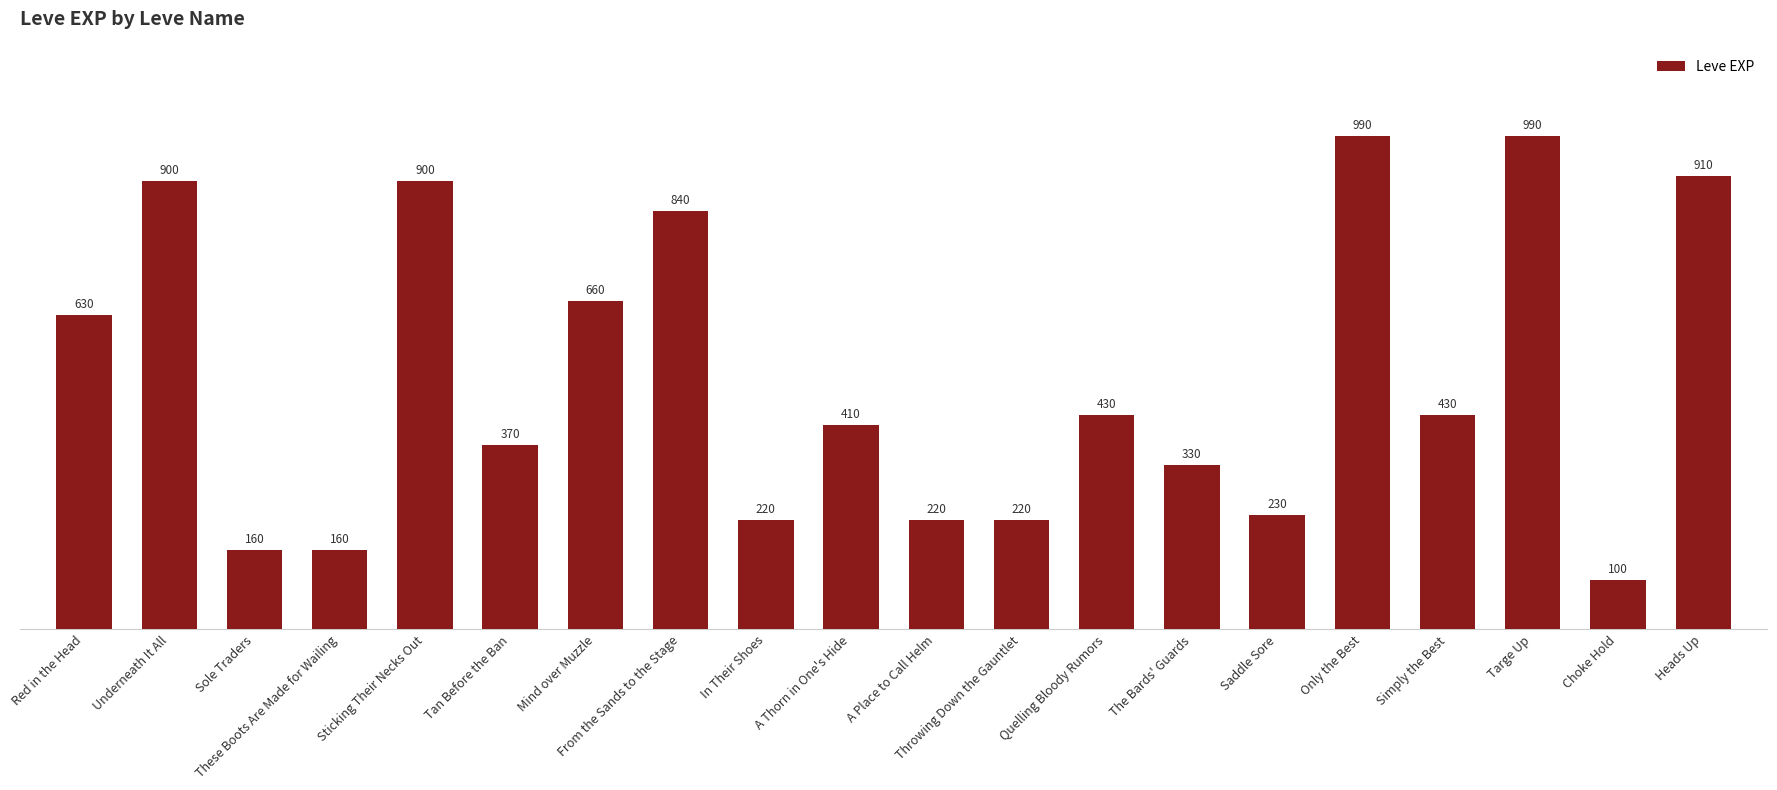

Reading left to right, what are all the values shown in this chart?

Red in the Head=630	Underneath It All=900	Sole Traders=160	These Boots Are Made for Wailing=160	Sticking Their Necks Out=900	Tan Before the Ban=370	Mind over Muzzle=660	From the Sands to the Stage=840	In Their Shoes=220	A Thorn in One's Hide=410	A Place to Call Helm=220	Throwing Down the Gauntlet=220	Quelling Bloody Rumors=430	The Bards' Guards=330	Saddle Sore=230	Only the Best=990	Simply the Best=430	Targe Up=990	Choke Hold=100	Heads Up=910